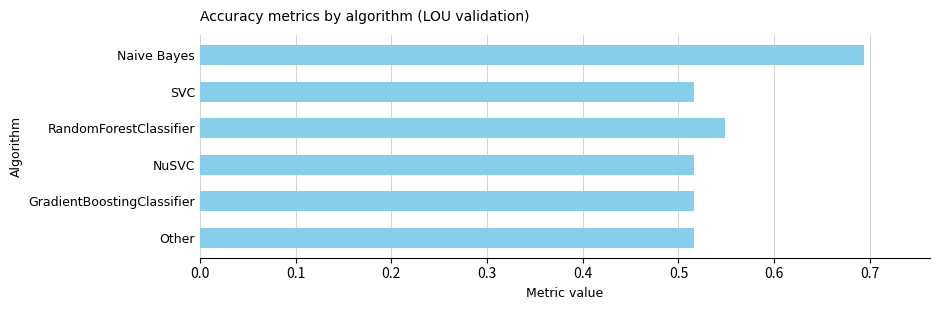

Count the values in the range 0 to 1.

6